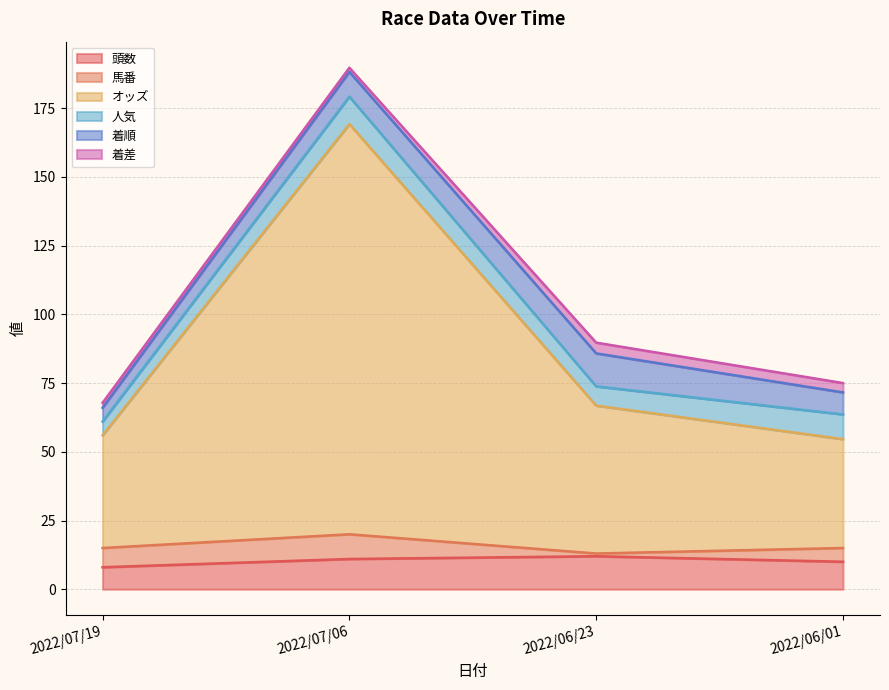

At which label does 着順 reach its peak?

2022/06/23